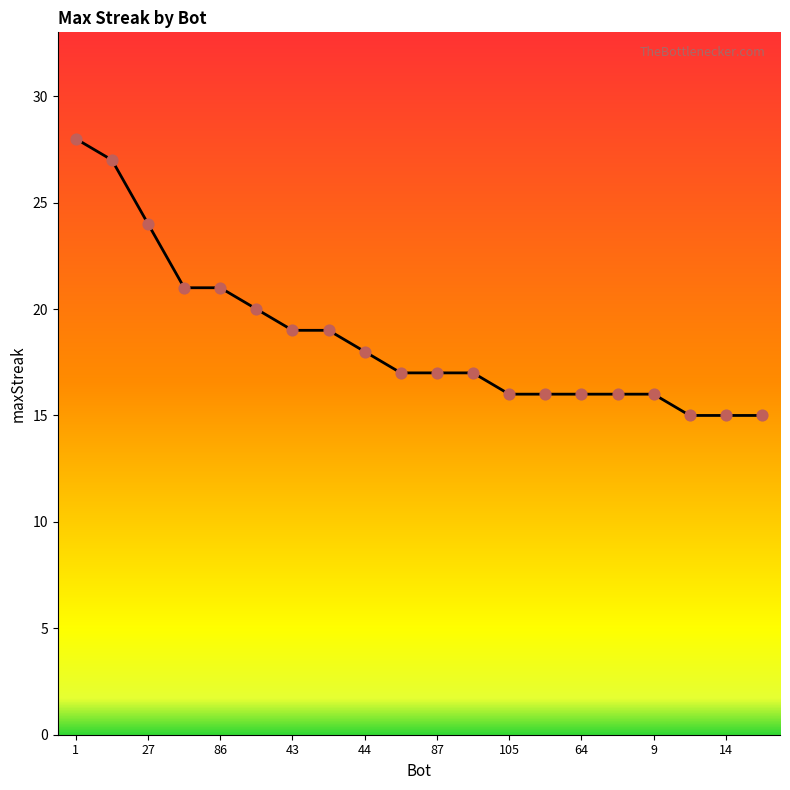

What is the difference between the maximum and minimum values?

13